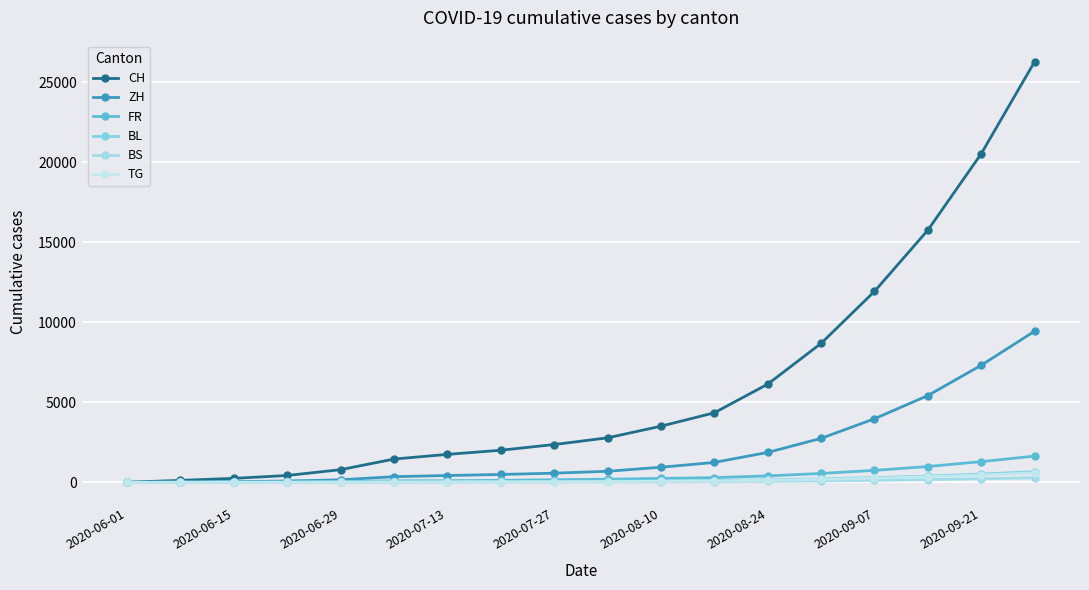

Is this an area chart (filled region under the line)?

No